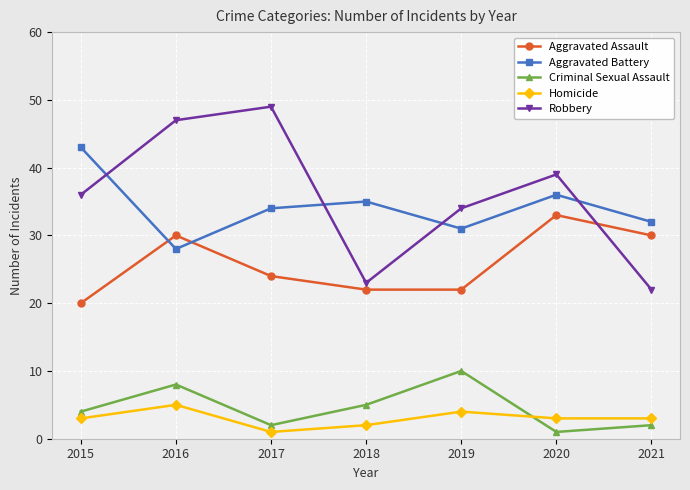

What is the difference between the highest and lowest values at 2019?

30